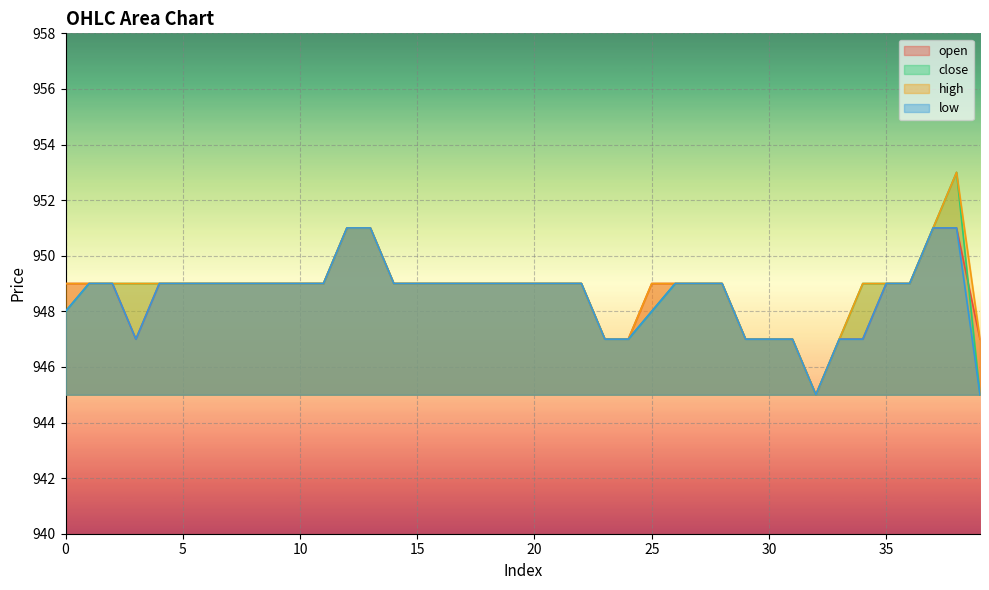

Reading left to right, list all the values displayed in this chart.

open: 0=949	1=949	2=949	3=947	4=949	5=949	6=949	7=949	8=949	9=949	10=949	11=949	12=951	13=951	14=949	15=949	16=949	17=949	18=949	19=949	20=949	21=949	22=949	23=947	24=947	25=949	26=949	27=949	28=949	29=947	30=947	31=947	32=945	33=947	34=947	35=949	36=949	37=951	38=951	39=947
close: 0=948	1=949	2=949	3=949	4=949	5=949	6=949	7=949	8=949	9=949	10=949	11=949	12=951	13=951	14=949	15=949	16=949	17=949	18=949	19=949	20=949	21=949	22=949	23=947	24=947	25=948	26=949	27=949	28=949	29=947	30=947	31=947	32=945	33=947	34=949	35=949	36=949	37=951	38=953	39=945
high: 0=949	1=949	2=949	3=949	4=949	5=949	6=949	7=949	8=949	9=949	10=949	11=949	12=951	13=951	14=949	15=949	16=949	17=949	18=949	19=949	20=949	21=949	22=949	23=947	24=947	25=949	26=949	27=949	28=949	29=947	30=947	31=947	32=945	33=947	34=949	35=949	36=949	37=951	38=953	39=947
low: 0=948	1=949	2=949	3=947	4=949	5=949	6=949	7=949	8=949	9=949	10=949	11=949	12=951	13=951	14=949	15=949	16=949	17=949	18=949	19=949	20=949	21=949	22=949	23=947	24=947	25=948	26=949	27=949	28=949	29=947	30=947	31=947	32=945	33=947	34=947	35=949	36=949	37=951	38=951	39=945